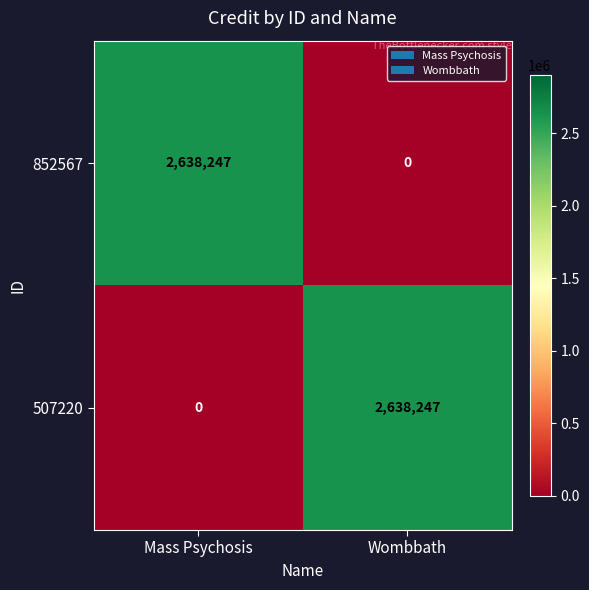

What is the difference between the highest and lowest values at Wombbath?

2638247